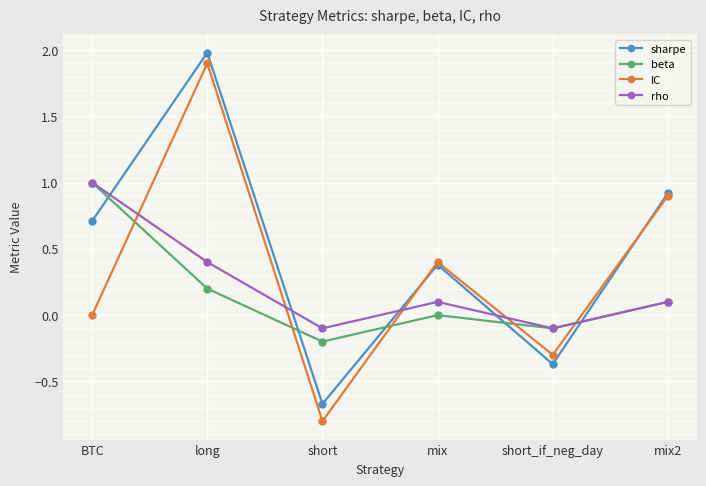

Is this an area chart (filled region under the line)?

No